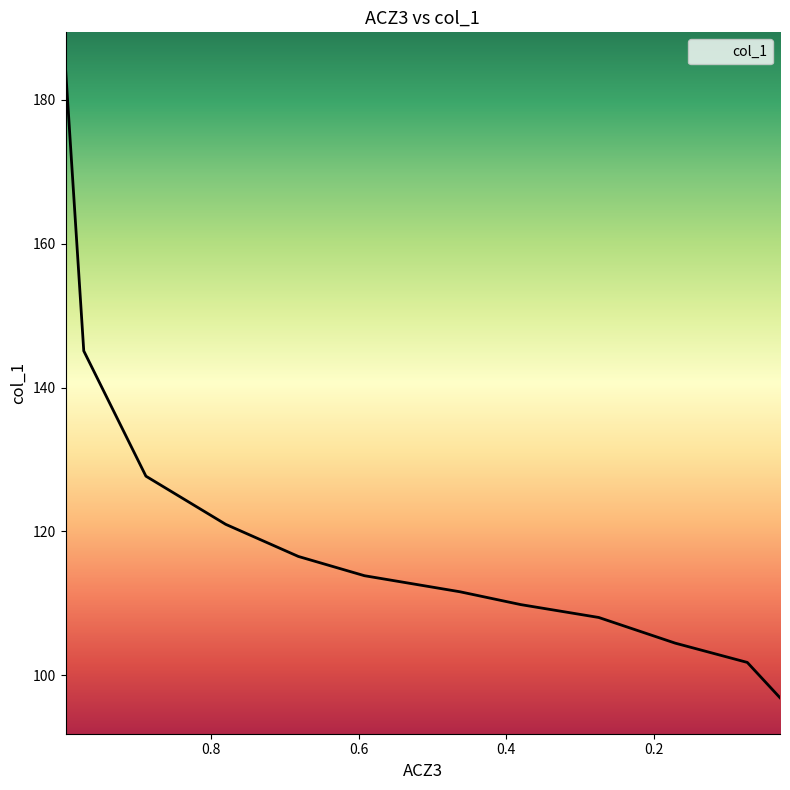

Reading right to left, list all the values displayed in this chart.

0.029=96.9	0.0733=101.8	0.1709=104.5	0.2746=108.0	0.3801=109.8	0.4625=111.6	0.5919=113.8	0.6815=116.5	0.7799=121.0	0.888=127.7	0.9722=145.1	0.9969=184.4